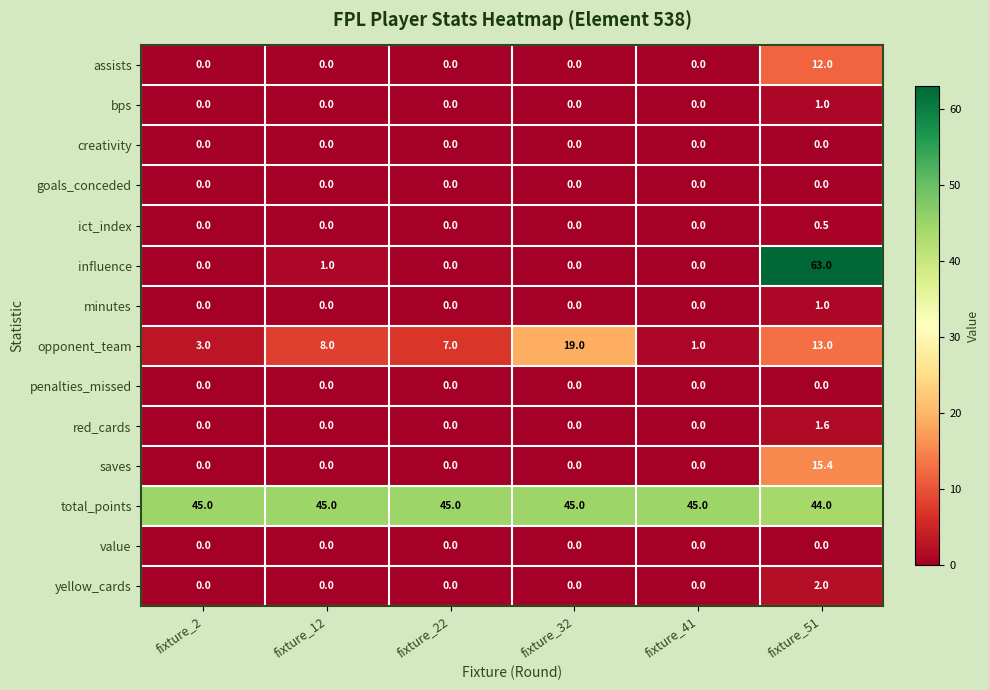

How many total_points values are between 45 and 46?

5